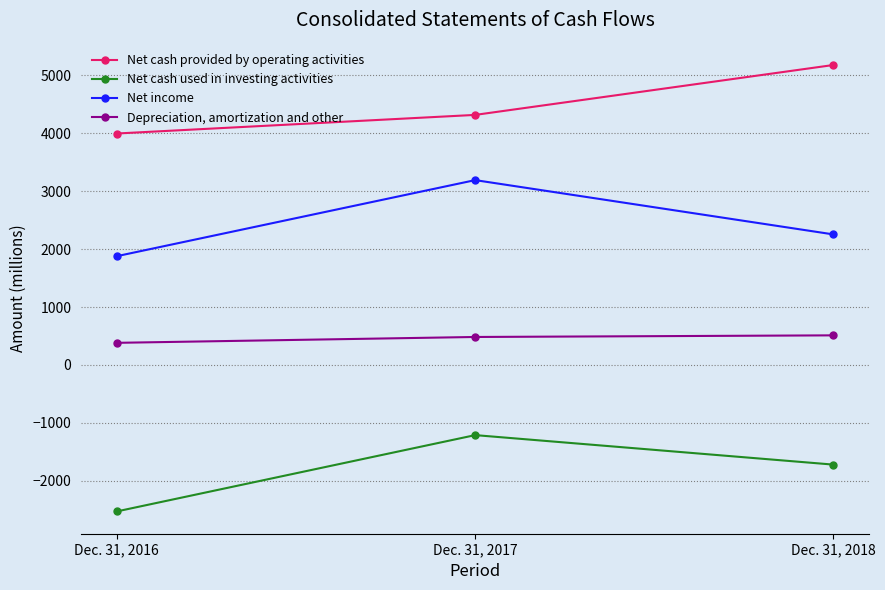

What is the average value of the Depreciation, amortization and other series?

459